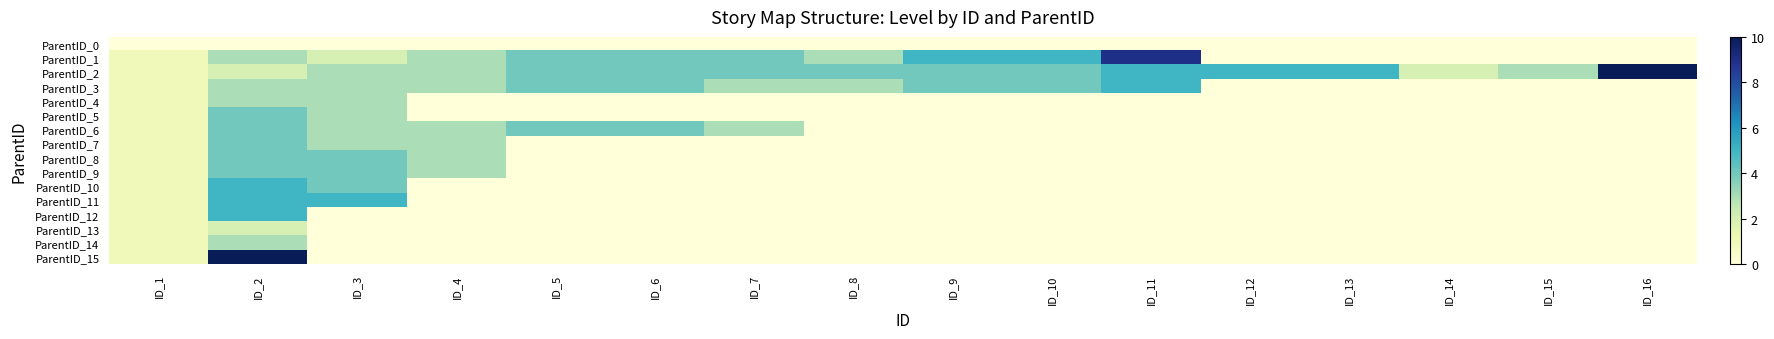

Count the number of categories in the chart.

16